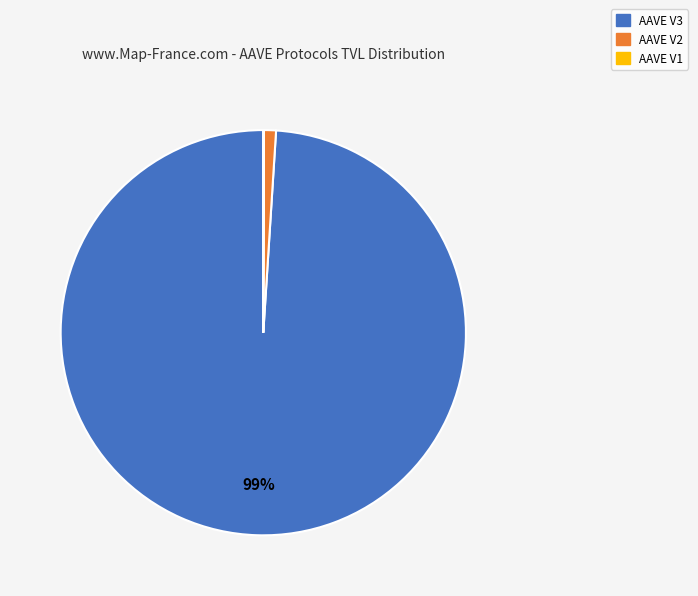

Which category has the biggest portion of the pie?

AAVE V3